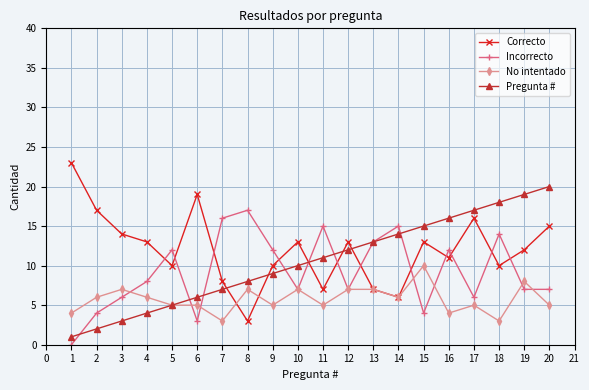

Which series has the largest range (max minus min)?

Correcto